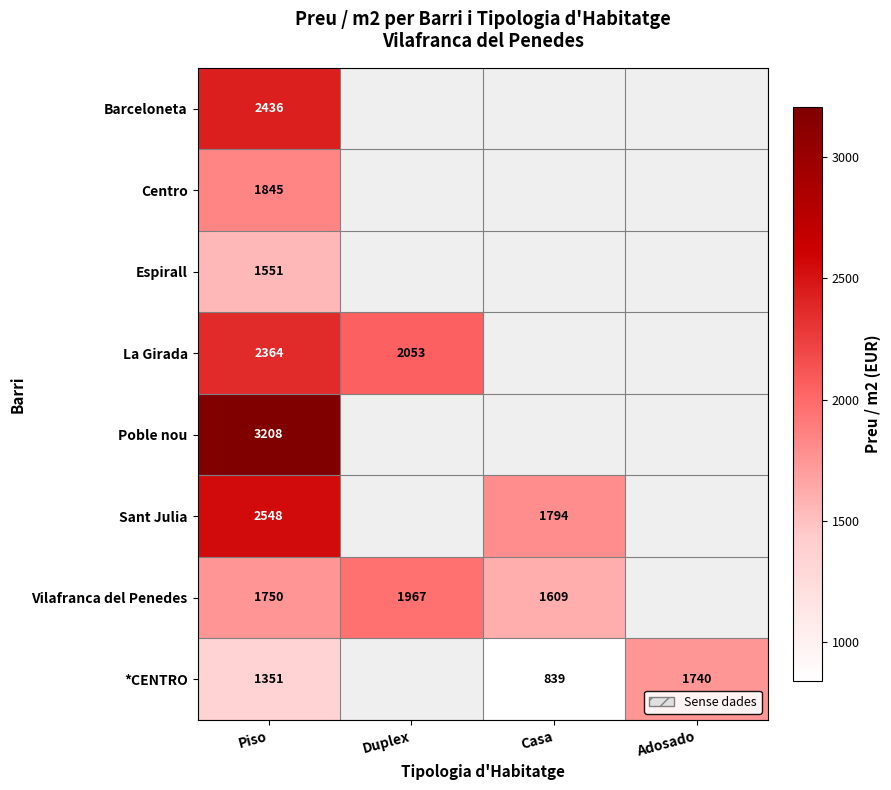

Between Duplex and Adosado, which is larger?

Duplex